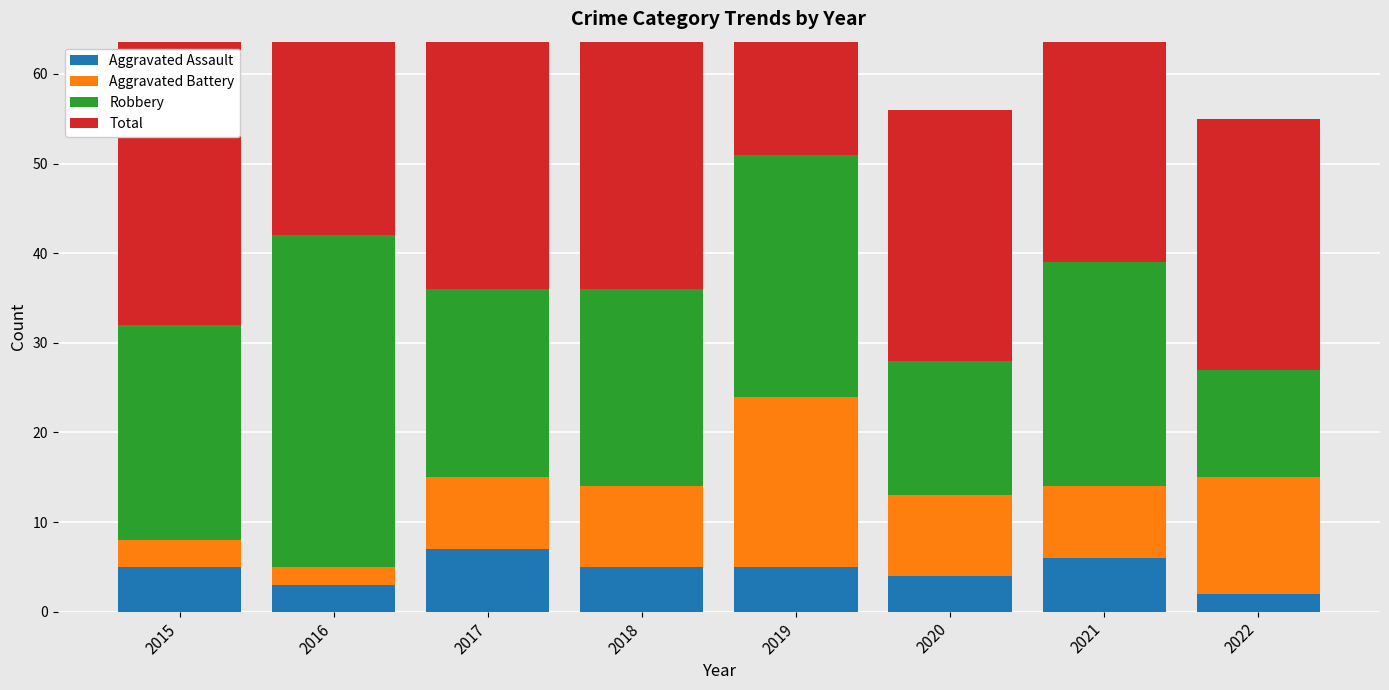

How many categories are shown in the chart?

8